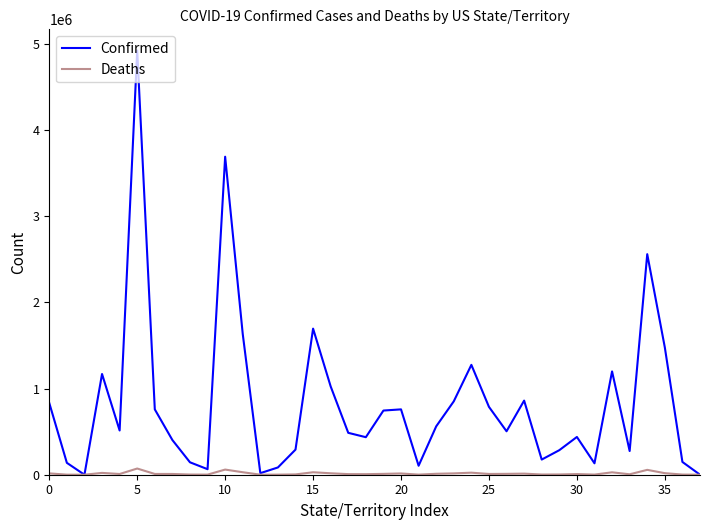

What is the average value of the Deaths series?

13725